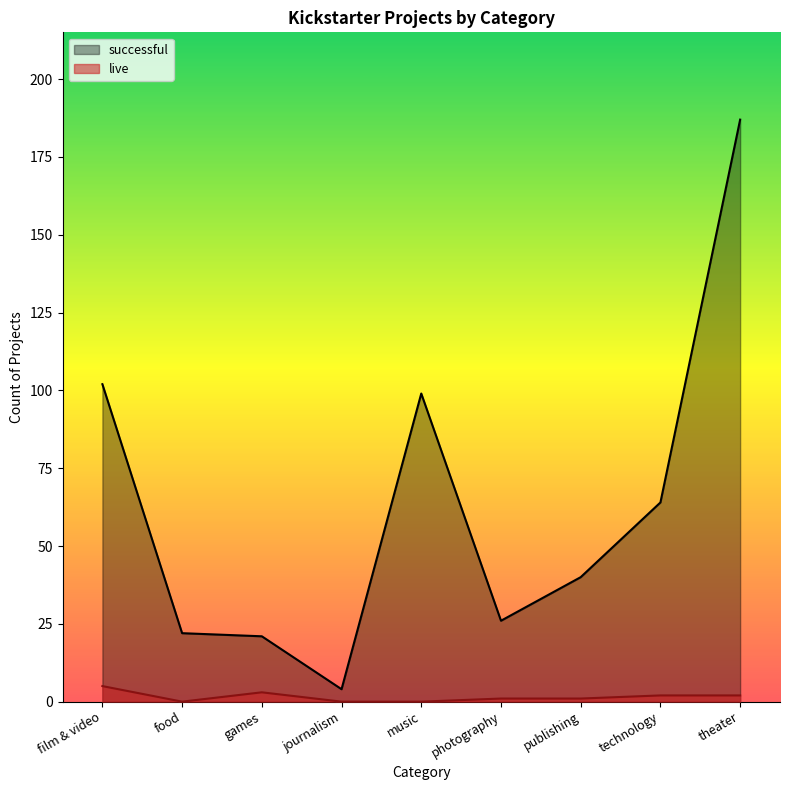

Reading left to right, list all the values displayed in this chart.

live: 5	0	3	0	0	1	1	2	2
successful: 102	22	21	4	99	26	40	64	187